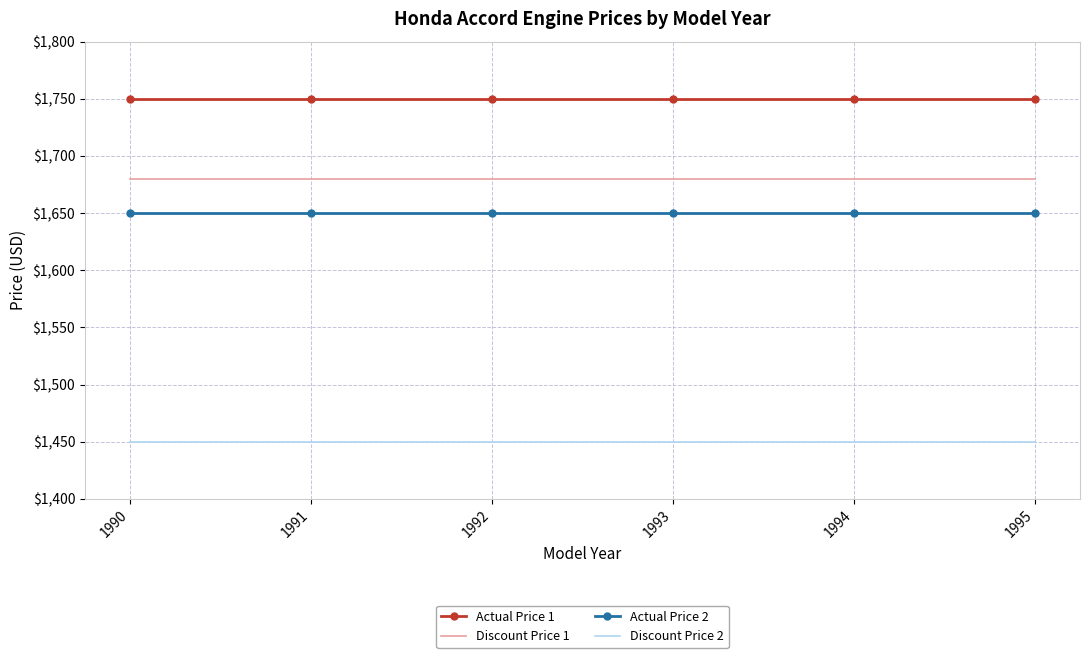

What is the difference between the highest and lowest values at 1991?

300